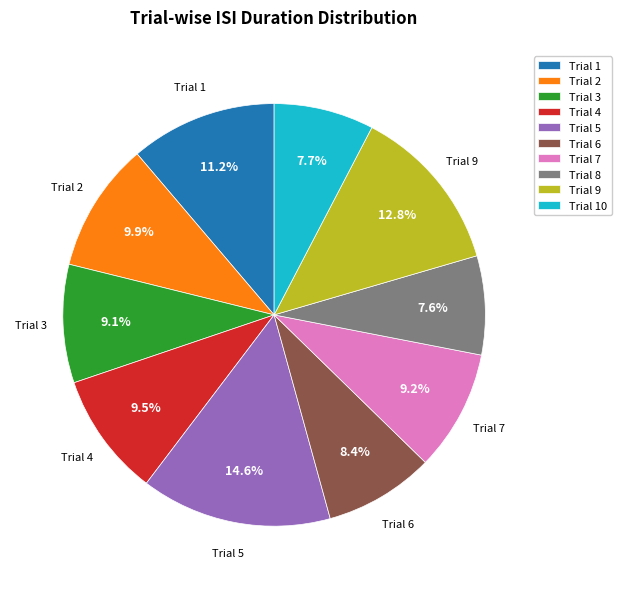

Is the sum of Trial 4 and Trial 8 greater than half?

No